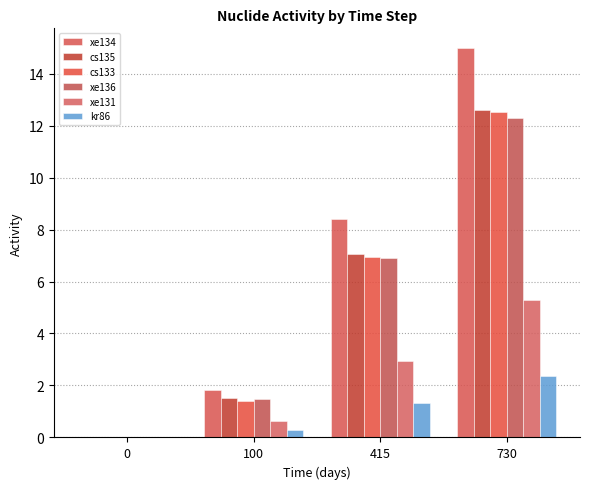

Count the number of data series in this chart.

6